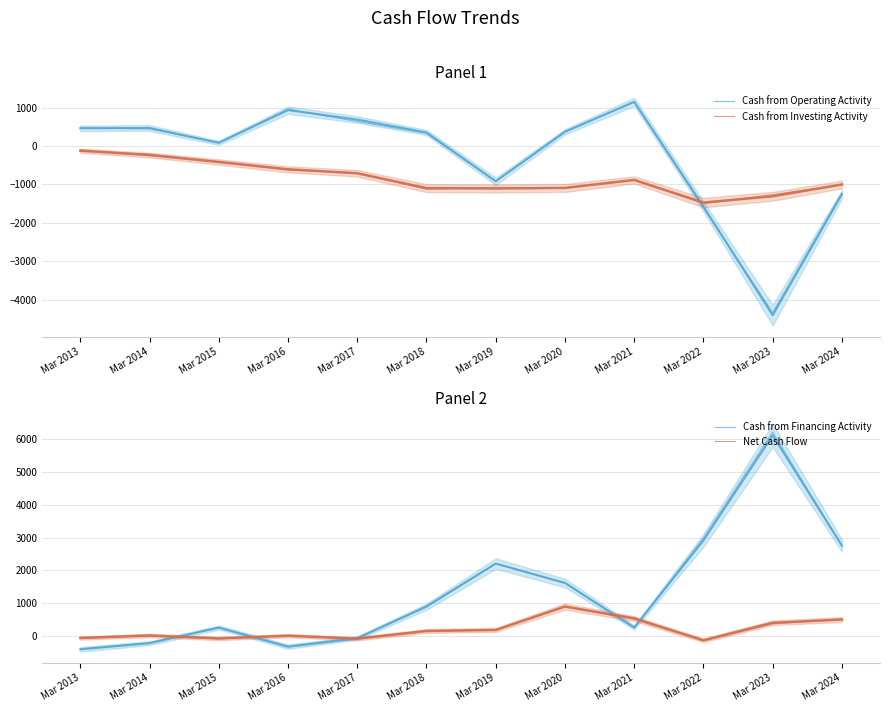

What is the sum of all Cash from Investing Activity values?

-10011.1